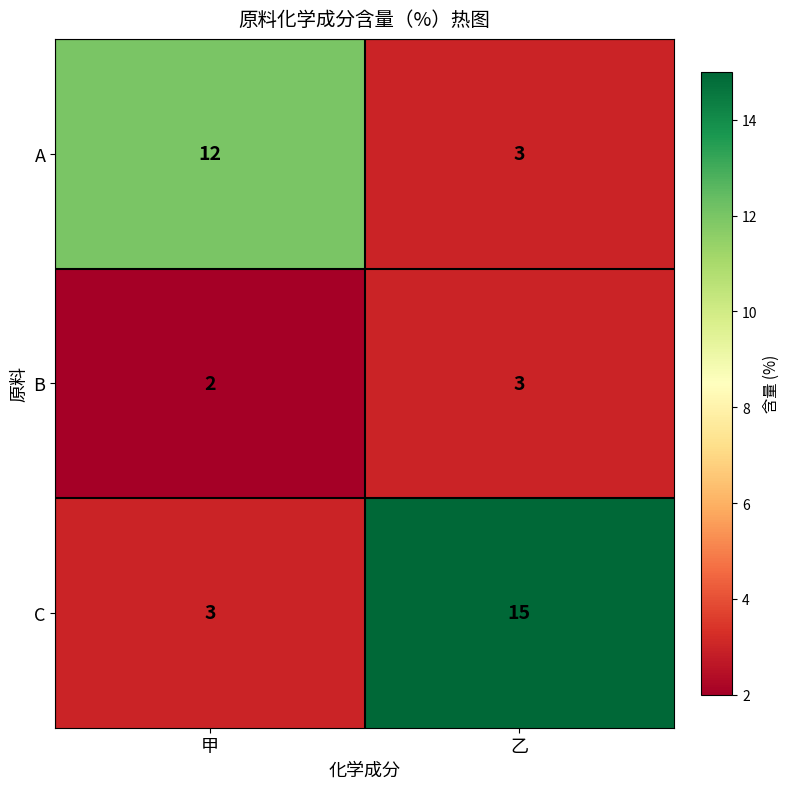

What is the difference between the highest and lowest values at 甲?

10